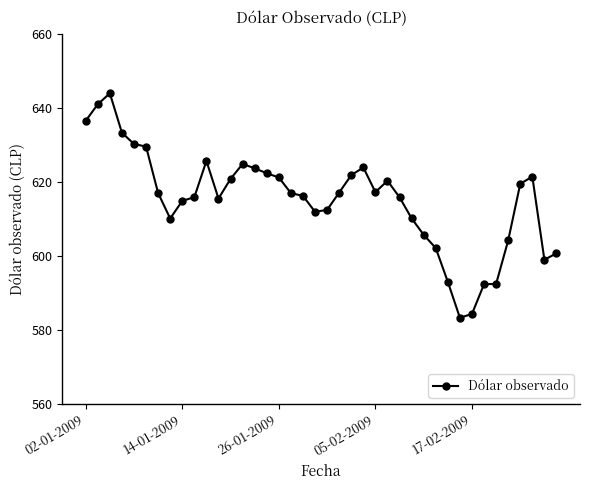

What is the value of the 14th point from the left?

624.8